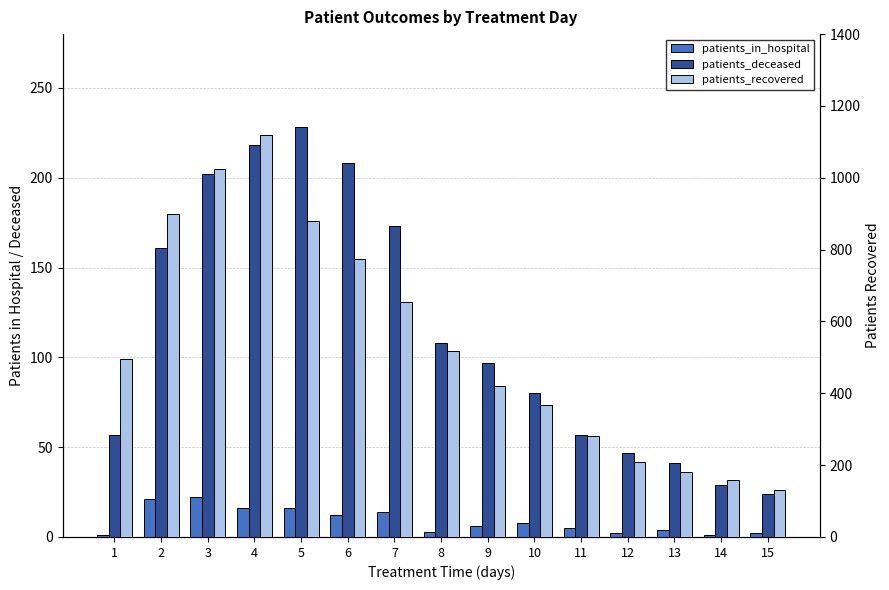

Is it true that patients_in_hospital equals 2 at 15?

True